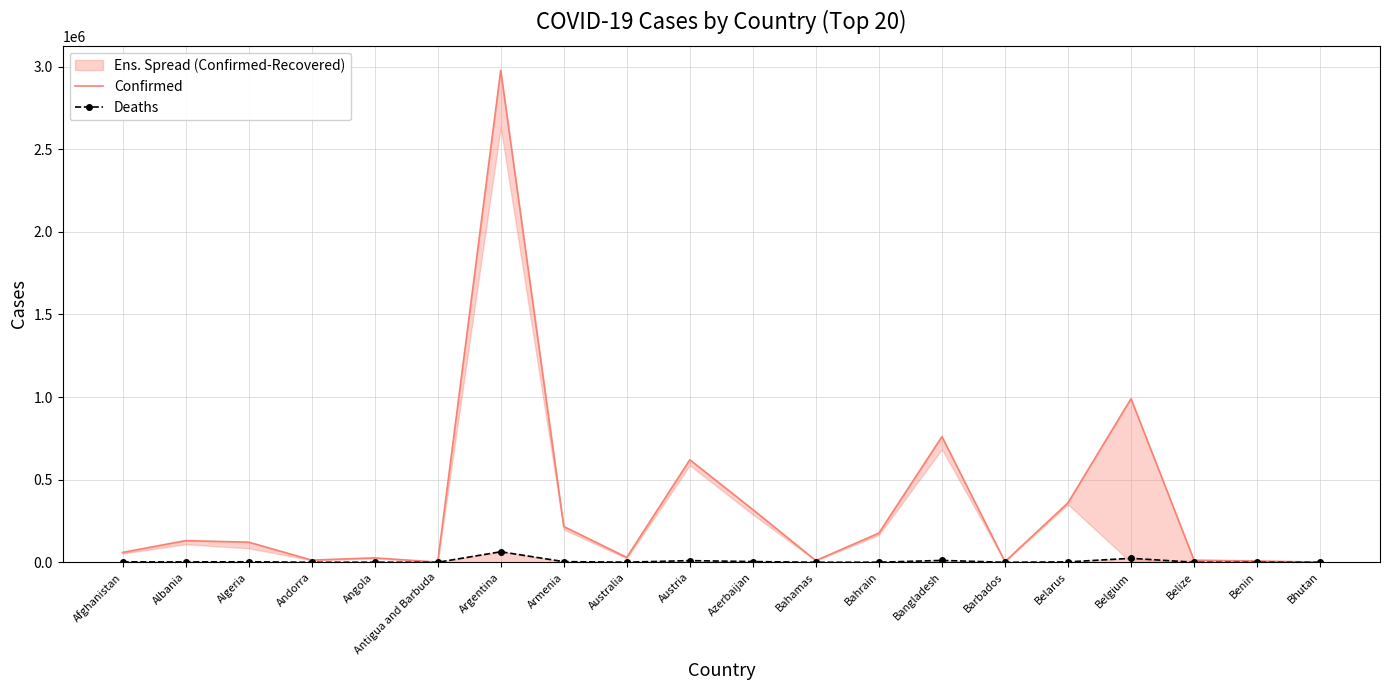

Where is the first local maximum for Deaths?

Algeria